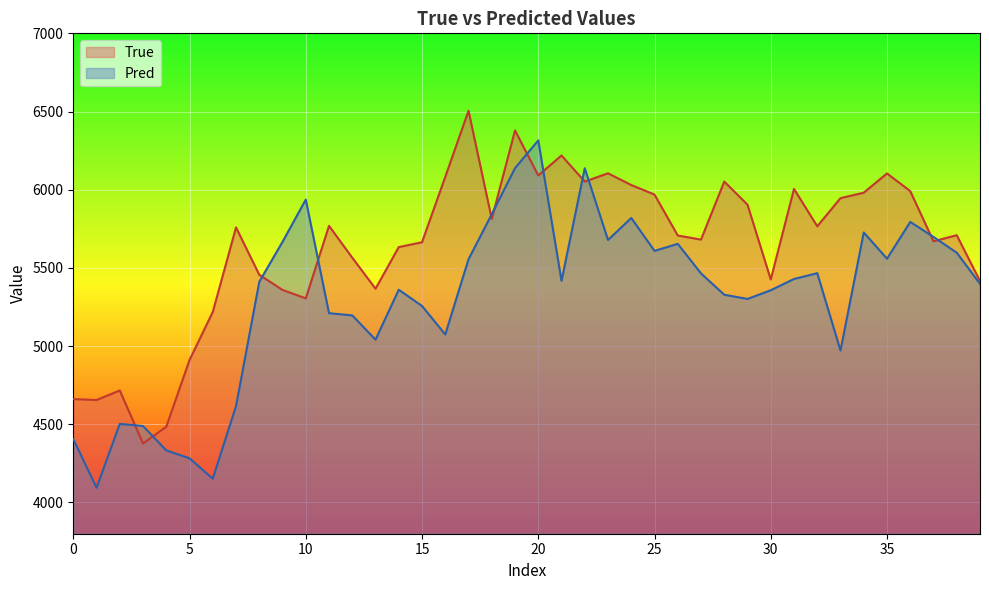

Which series ends up on top after the final intersection of True and Pred?

True